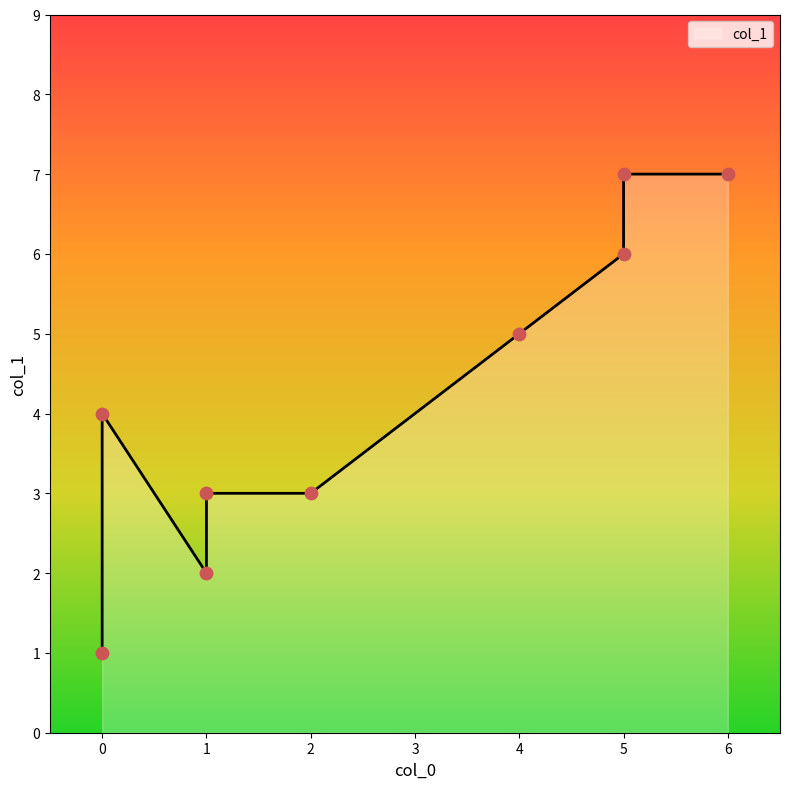

Approximately how many times larger is the value at 0 compared to 4?

0.8